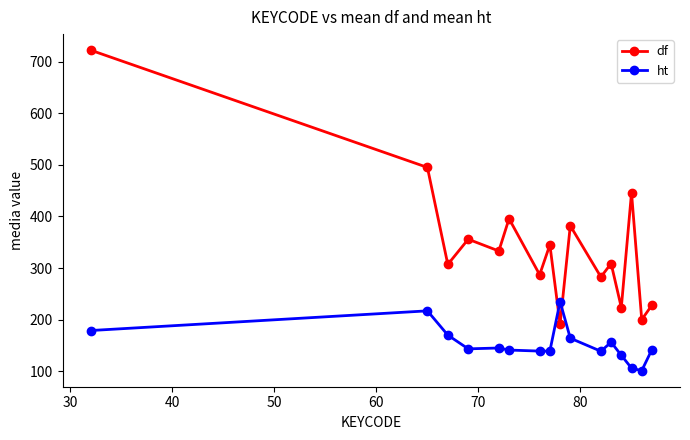

Which series has the widest spread of values?

df